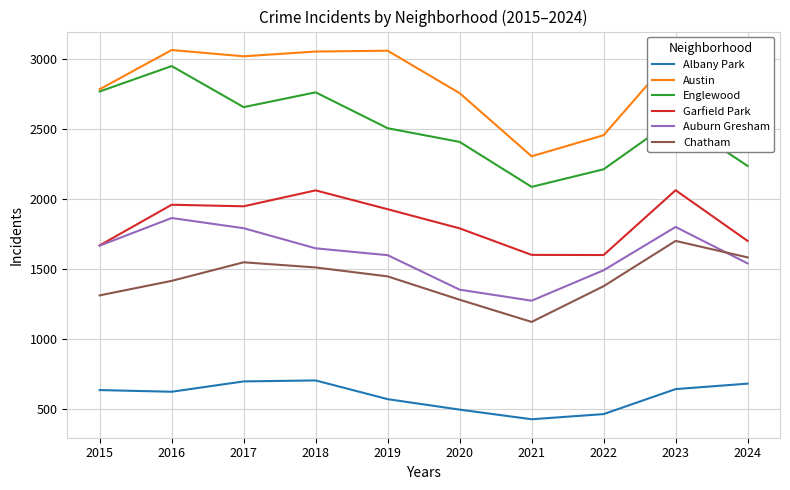

Which series has the largest range (max minus min)?

Englewood